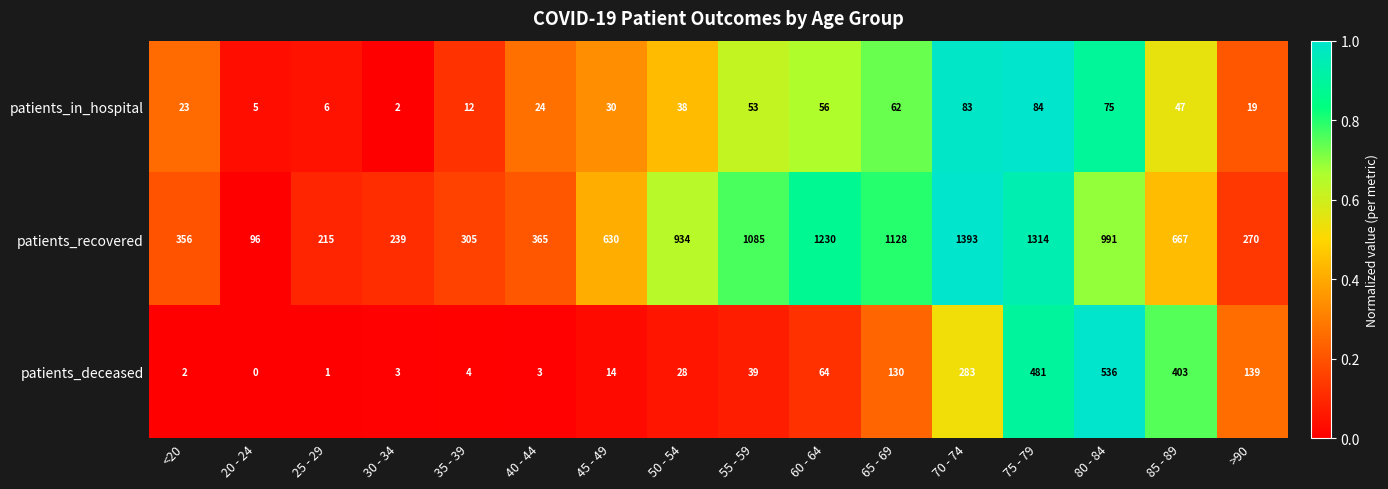

At how many categories does at least one series exceed 0?

16